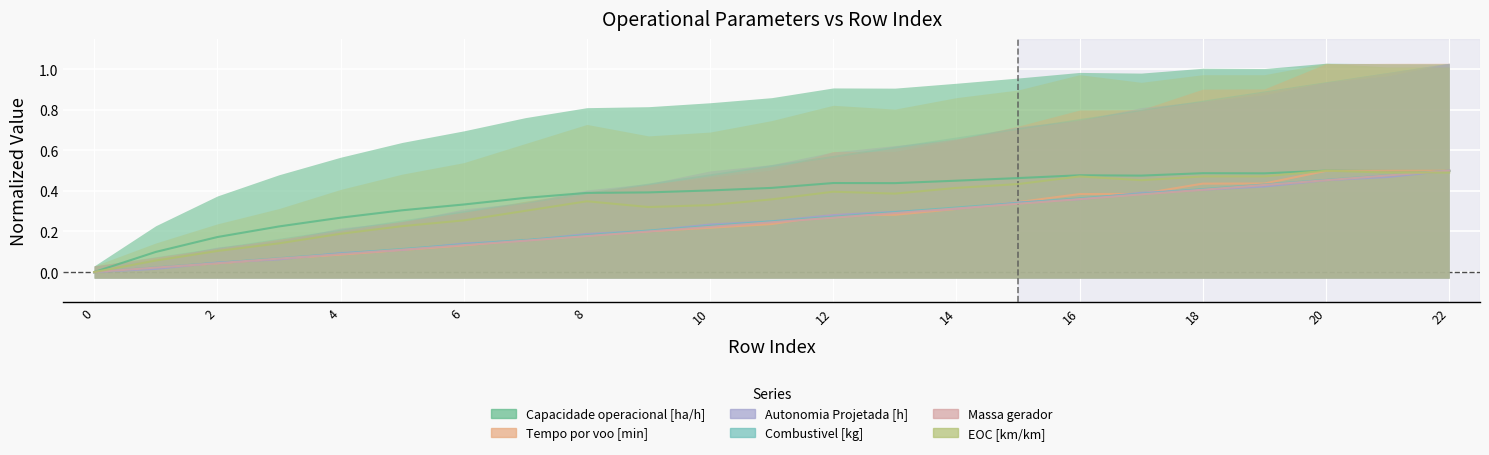

The Tempo por voo [min] series shows 0.1 at 6. True or false?

True